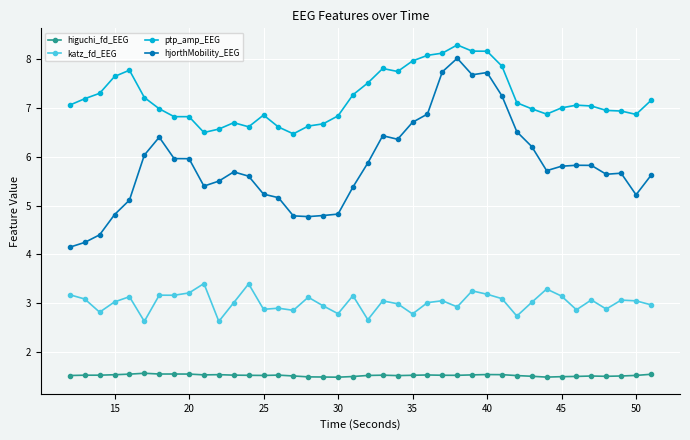

How many data points does each series have?

40